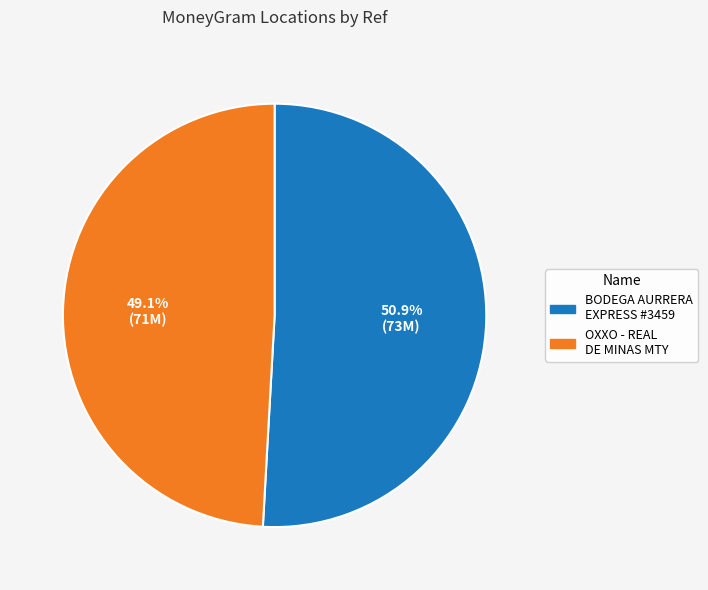

Is there a majority slice in this chart?

Yes